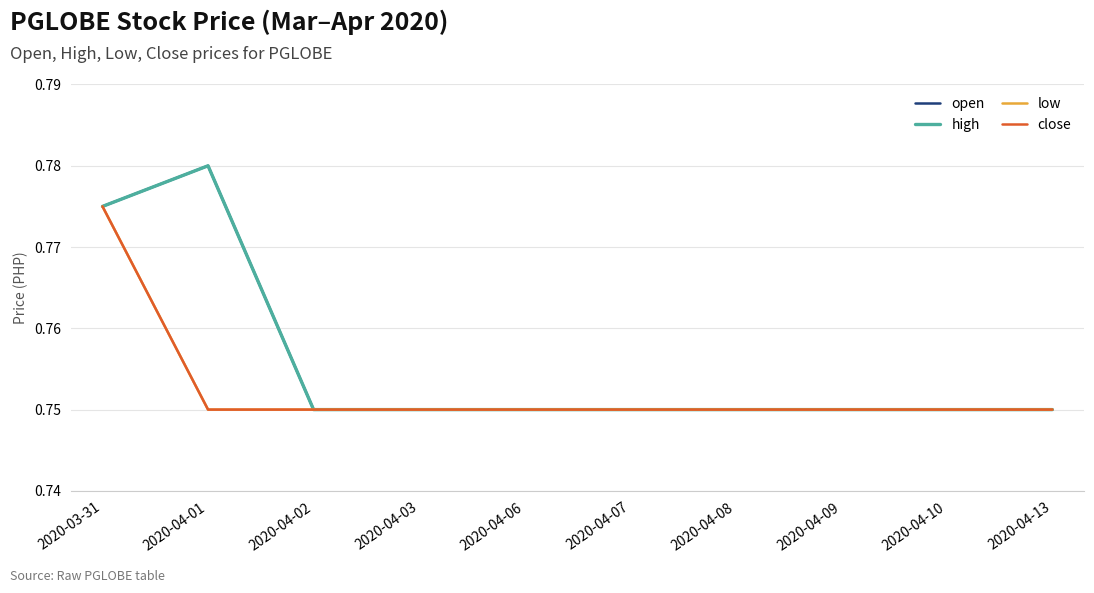

Is this an area chart (filled region under the line)?

No